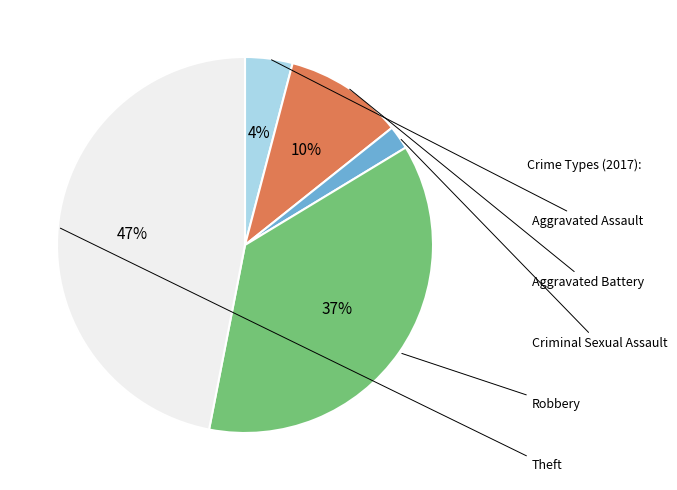

To the nearest percent, what is the difference between the largest and smallest slice percentages?

45%